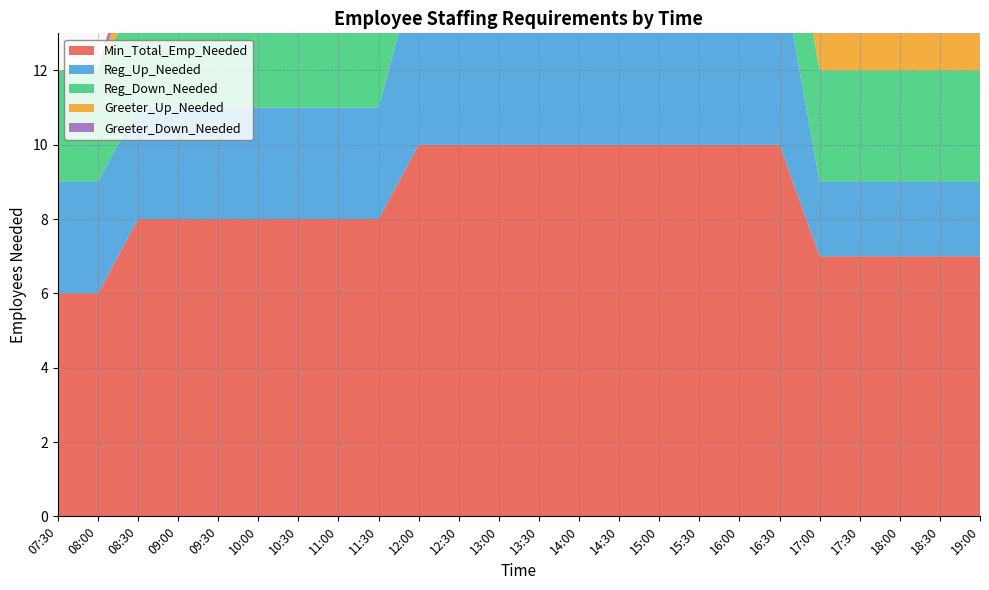

Reading left to right, list all the values displayed in this chart.

Min_Total_Emp_Needed: 6	6	8	8	8	8	8	8	8	10	10	10	10	10	10	10	10	10	10	7	7	7	7	7
Reg_Up_Needed: 3	3	3	3	3	3	3	3	3	5	5	5	5	5	5	5	5	5	5	2	2	2	2	2
Reg_Down_Needed: 3	3	3	3	3	3	3	3	3	3	3	3	3	3	3	3	3	3	3	3	3	3	3	3
Greeter_Up_Needed: 0	0	1	1	1	1	1	1	1	1	1	1	1	1	1	1	1	1	1	1	1	1	1	1
Greeter_Down_Needed: 0	0	1	1	1	1	1	1	1	1	1	1	1	1	1	1	1	1	1	1	1	1	1	1